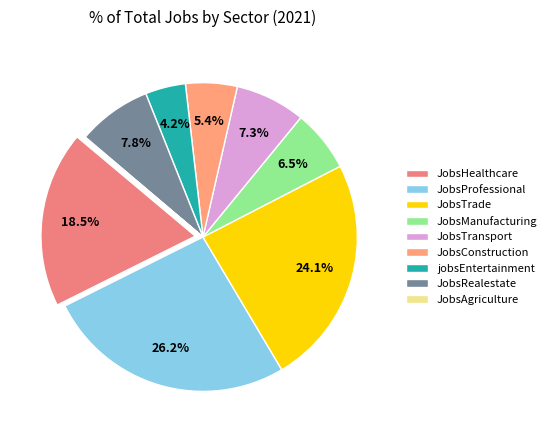

Combined, what portion of the pie is JobsAgriculture and JobsConstruction?

5.5%